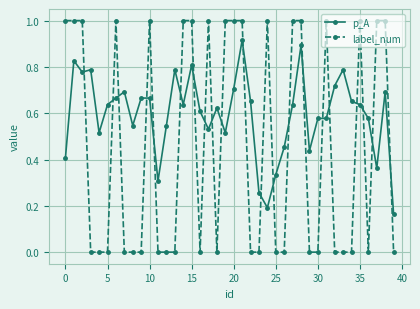

How many label_num values are between 0 and 1?

40